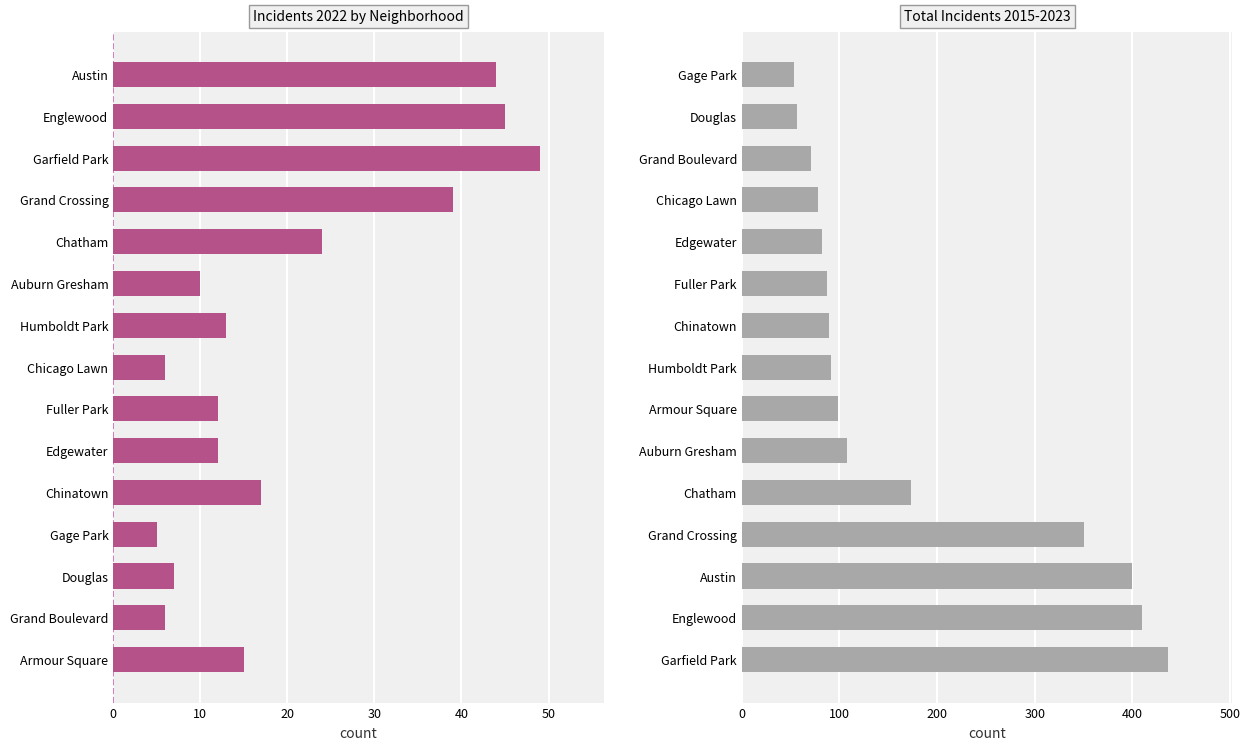

Is it true that the value at Chatham is 173?

True